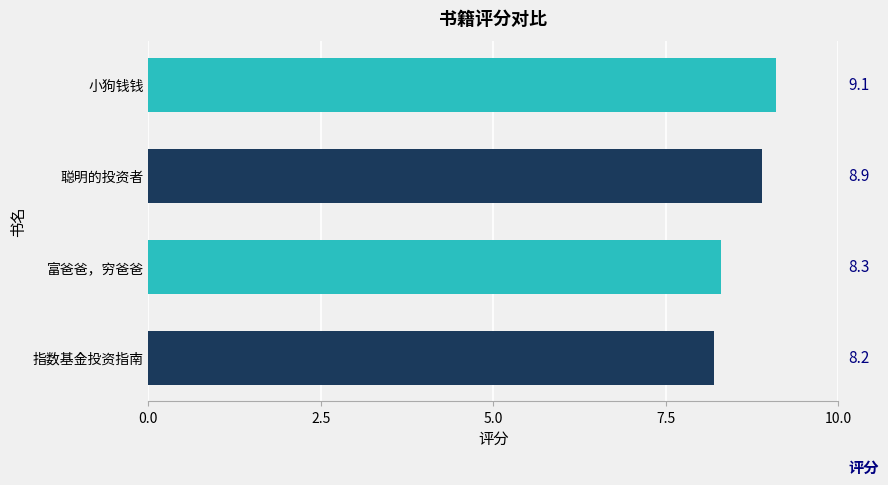

Count the values in the range 8 to 9.

3